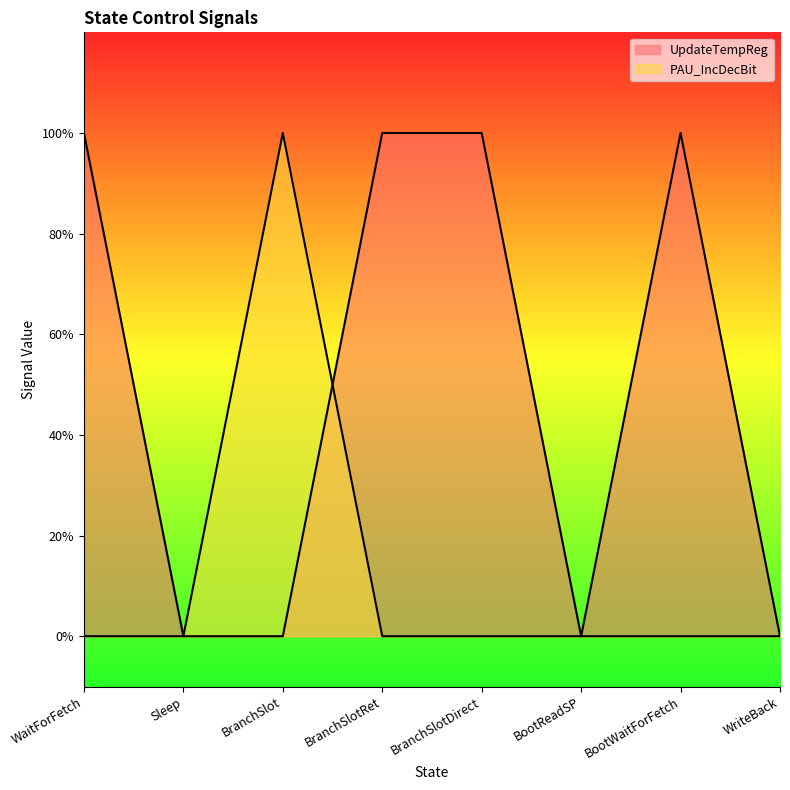

Reading left to right, extract all data points from this chart.

UpdateTempReg: WaitForFetch=1	Sleep=0	BranchSlot=0	BranchSlotRet=1	BranchSlotDirect=1	BootReadSP=0	BootWaitForFetch=1	WriteBack=0
PAU_IncDecBit: WaitForFetch=0	Sleep=0	BranchSlot=1	BranchSlotRet=0	BranchSlotDirect=0	BootReadSP=0	BootWaitForFetch=0	WriteBack=0